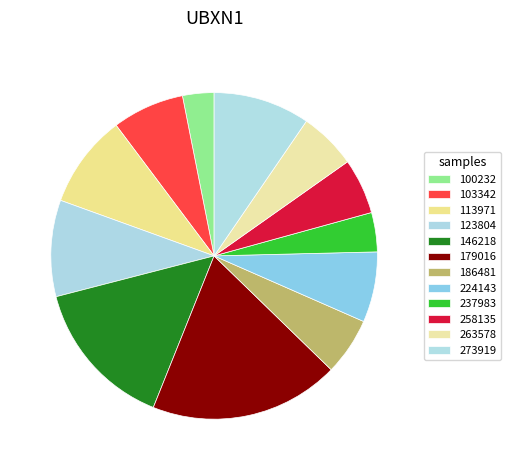

How many segments does this pie chart have?

12